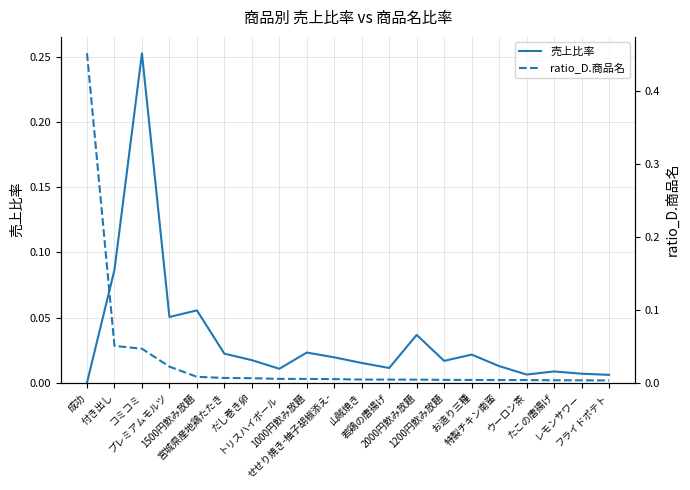

Which has a higher value, 成功 or 若鶏の唐揚げ?

若鶏の唐揚げ